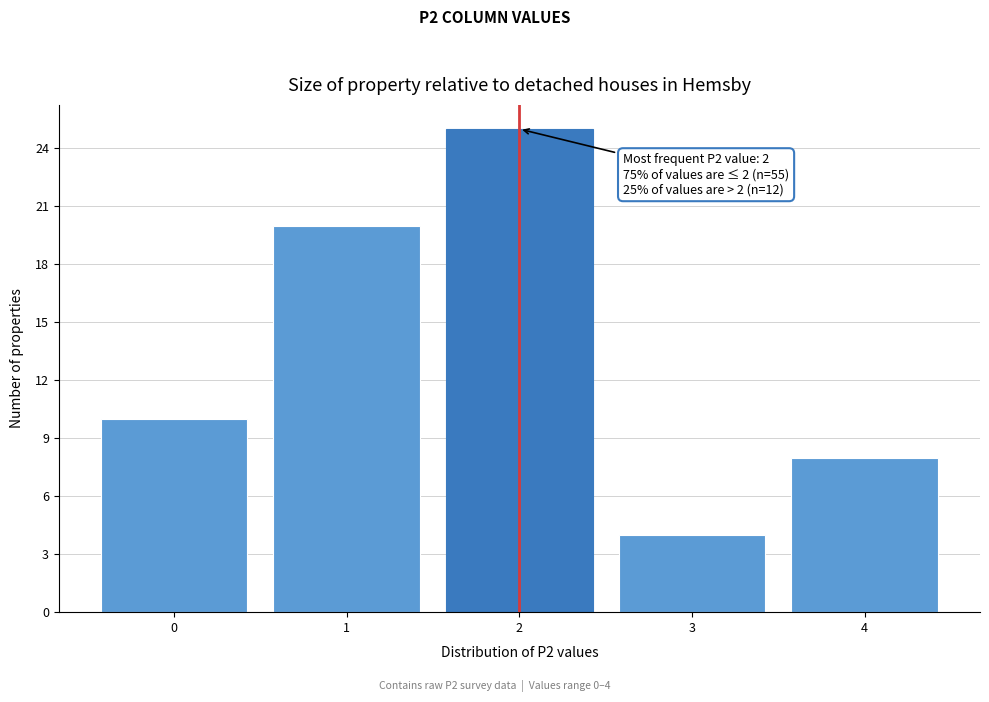

Which range on the x-axis has the tallest bar?

1.5 to 2.5